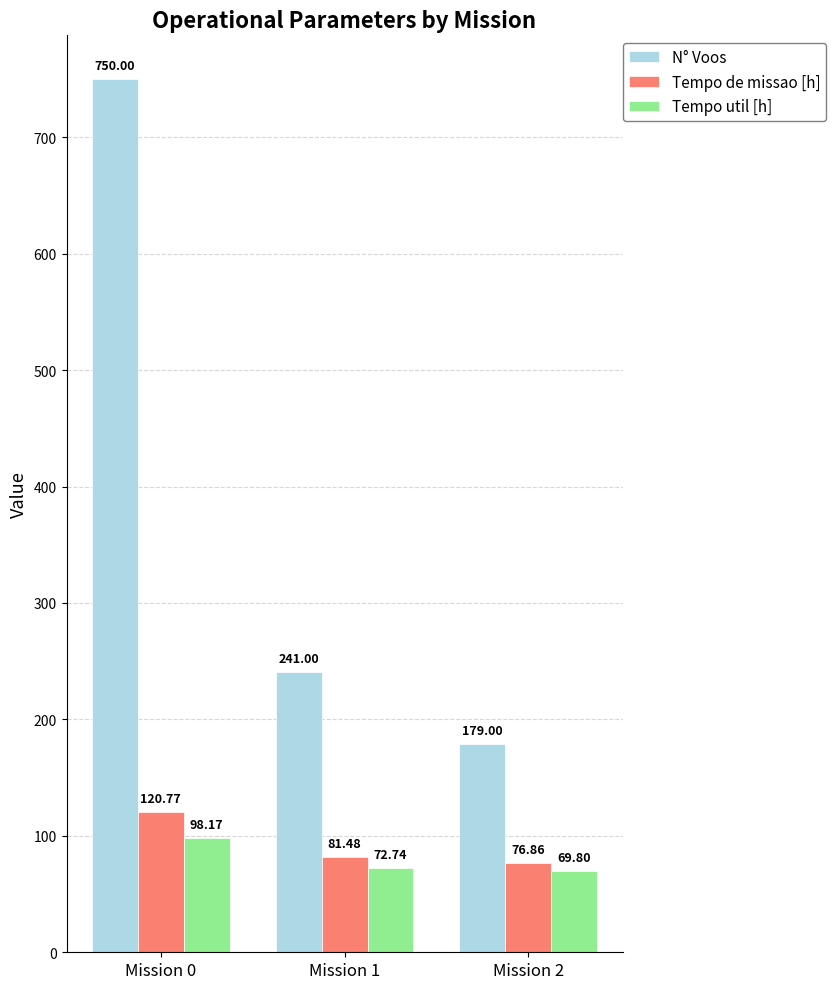

What is the value of the Tempo de missao [h] bar at the 3rd from the left?

76.9